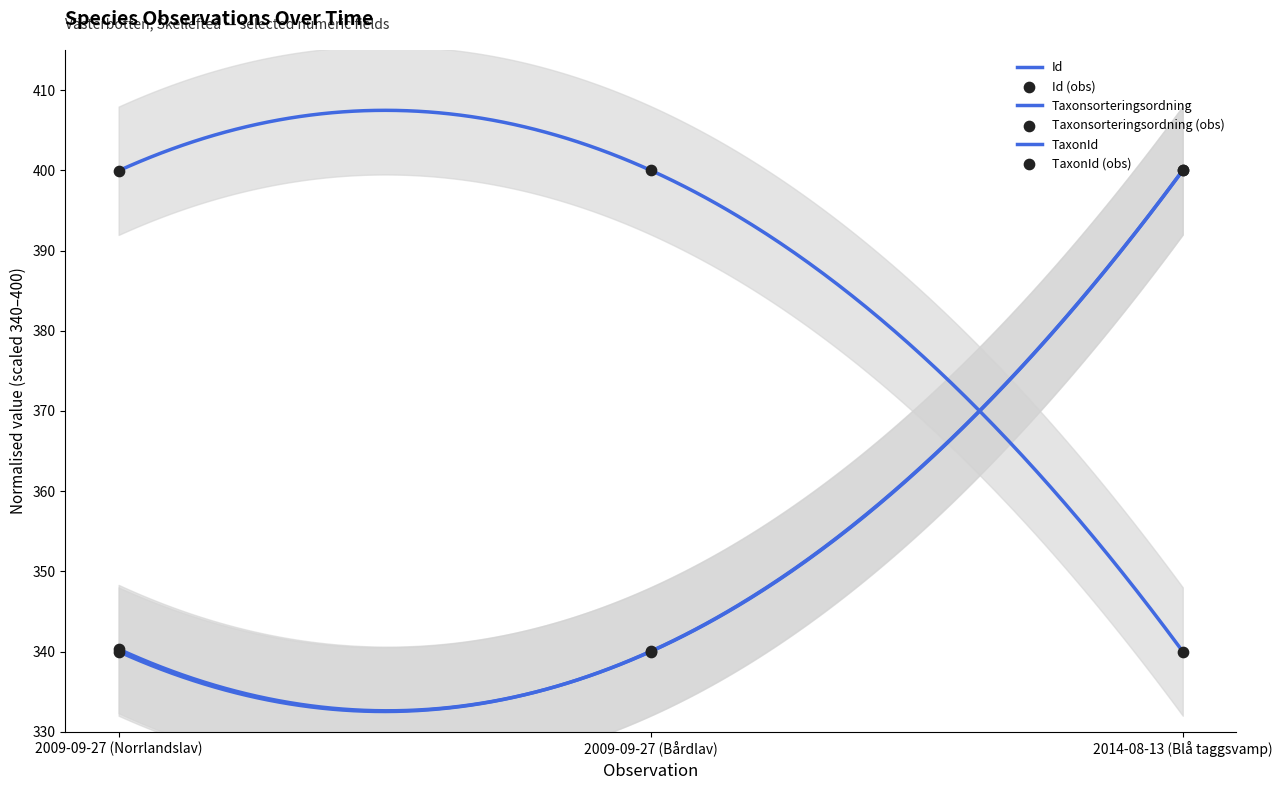

Which series reaches the minimum Y coordinate?

Id